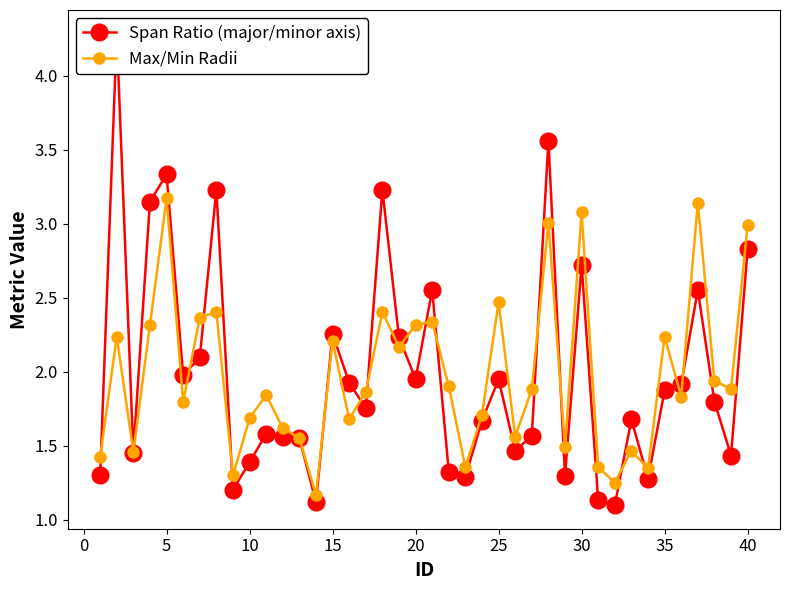

The Max/Min Radii series shows 0.5 at 15. True or false?

False